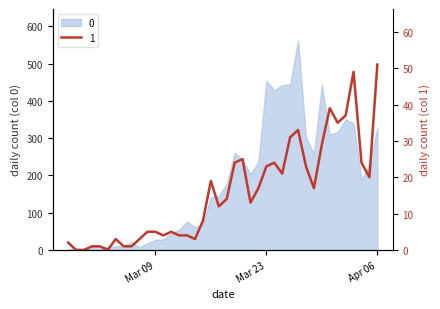

Reading left to right, what are all the values shown in this chart?

2	0	0	1	1	0	3	1	1	3	5	5	4	5	4	4	3	8	19	12	14	24	25	13	17	23	24	21	31	33	23	17	29	39	35	37	49	24	20	51